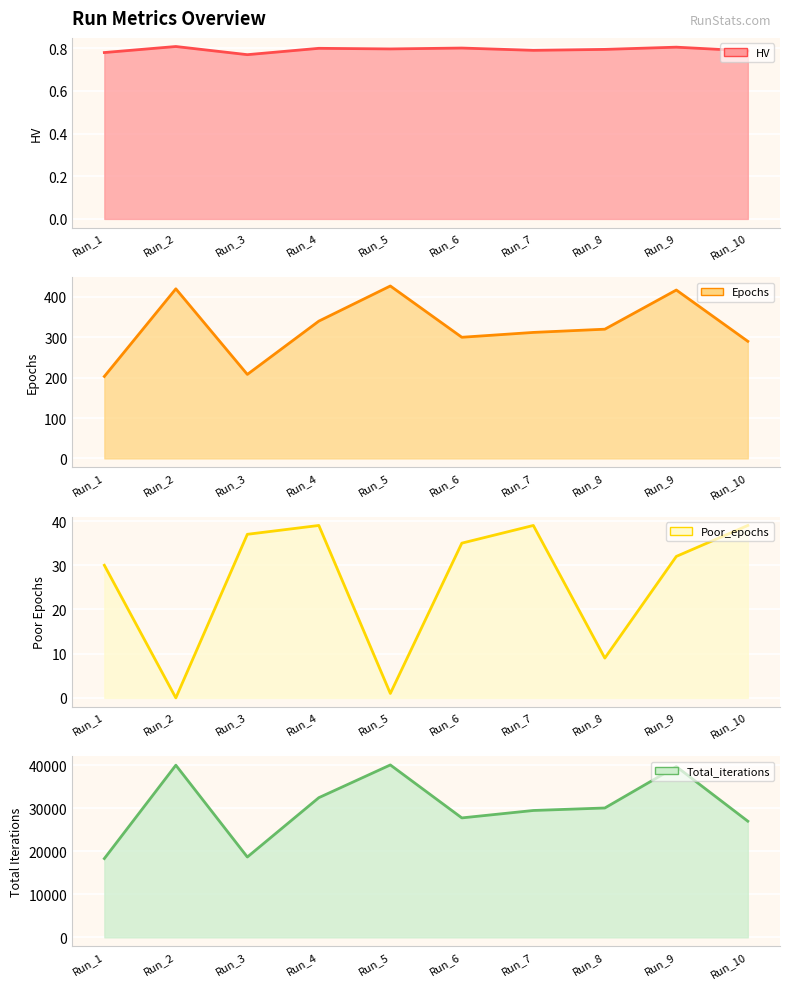

True or false: Total_iterations line and HV line intersect in this chart.

False